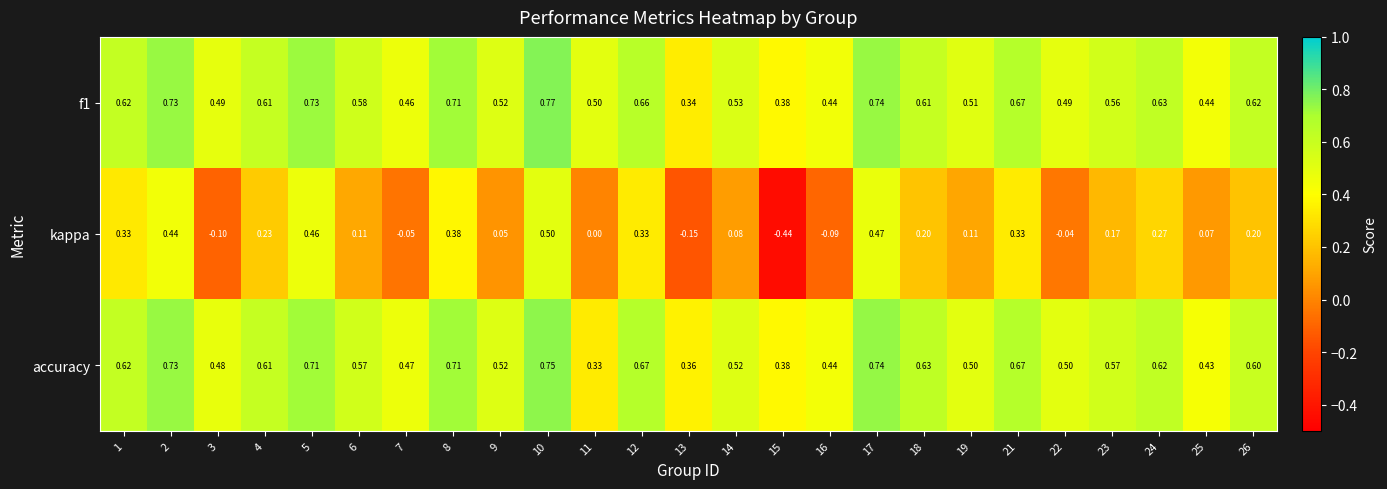

Which series has the widest spread of values?

kappa